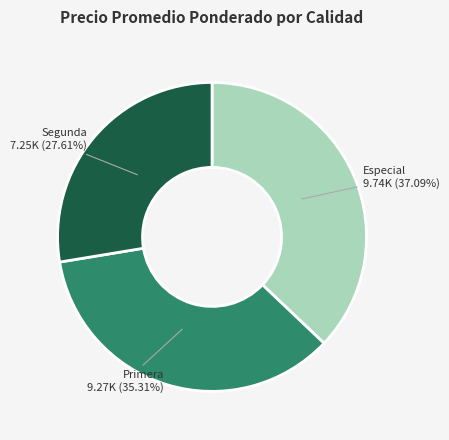

To the nearest percent, what is the difference between the Especial and Segunda slice percentages?

9%